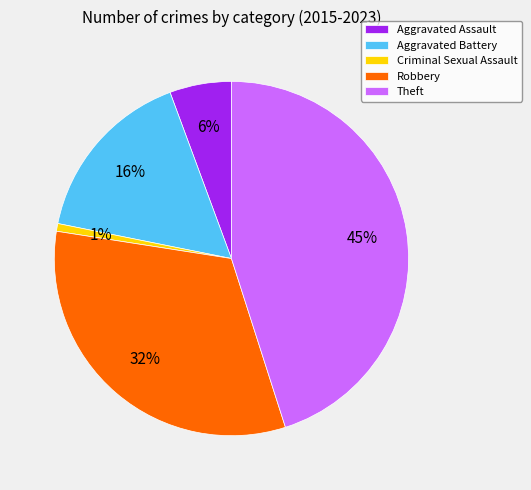

Rank the categories by value from lowest to highest.

Criminal Sexual Assault, Aggravated Assault, Aggravated Battery, Robbery, Theft